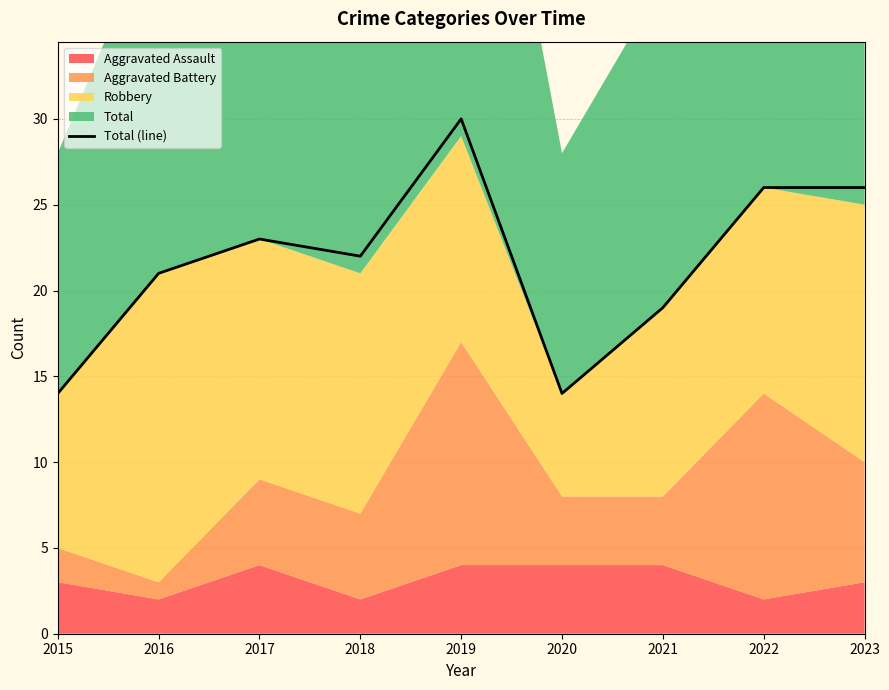

What is the value of the 6th point from the left?

14